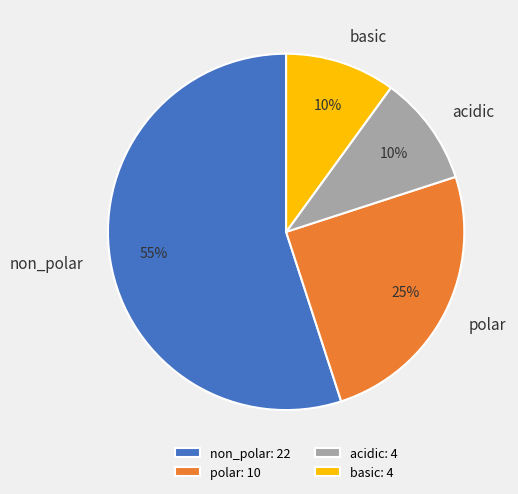

The acidic slice represents 10% of the pie. True or false?

True